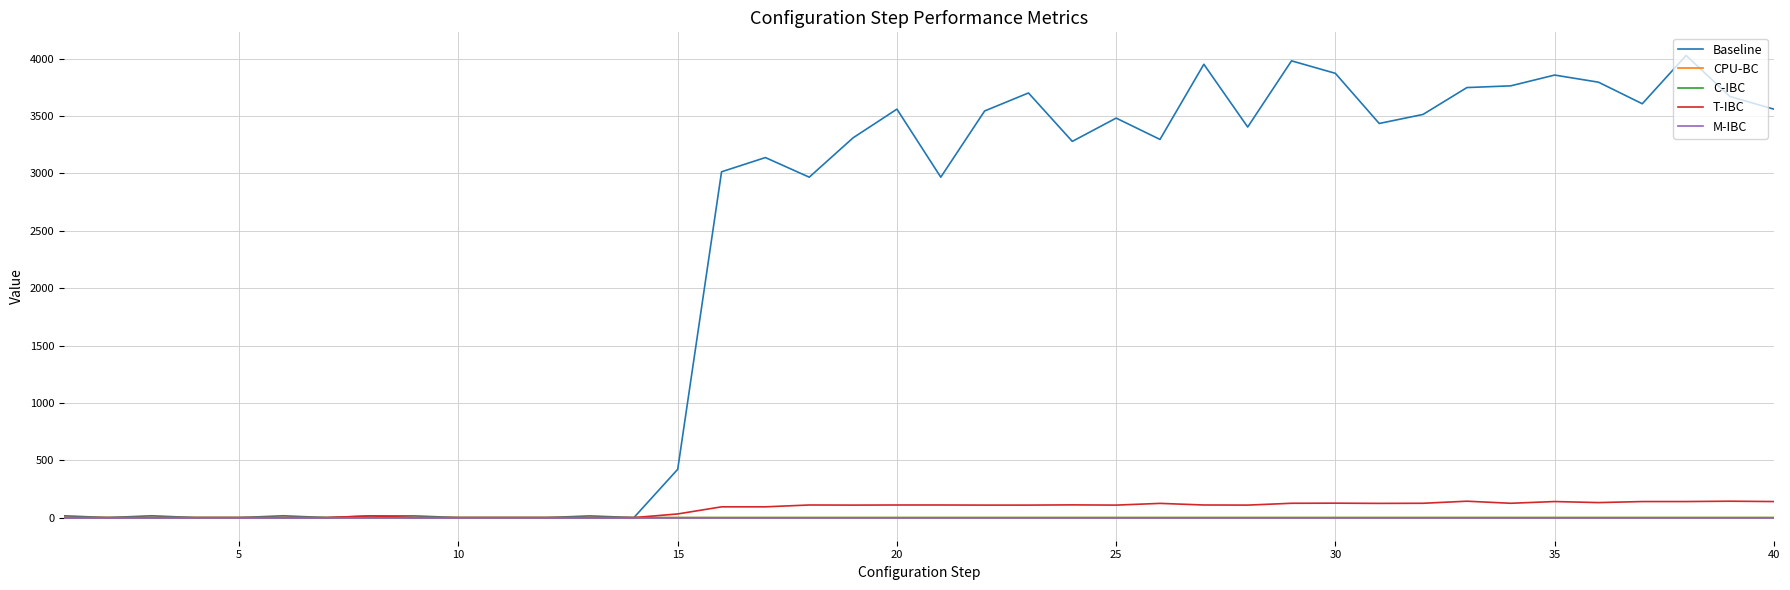

Which series has the widest spread of values?

Baseline